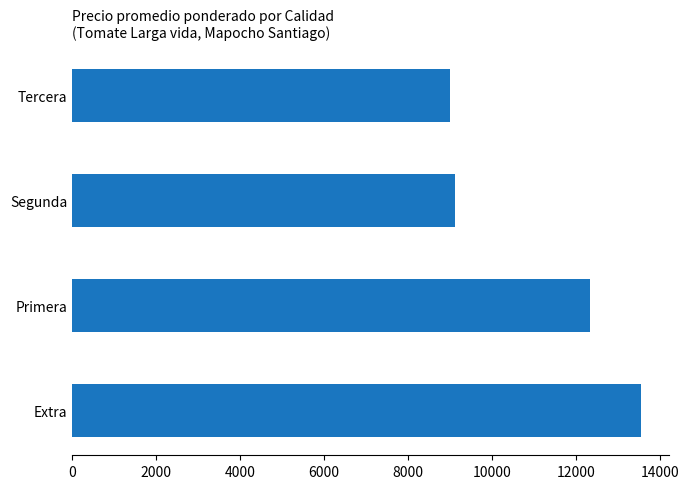

Is it true that the value at Segunda is 5677?

False